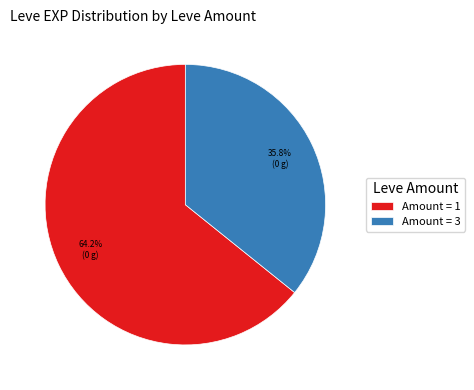

How many slices are in this pie chart?

2